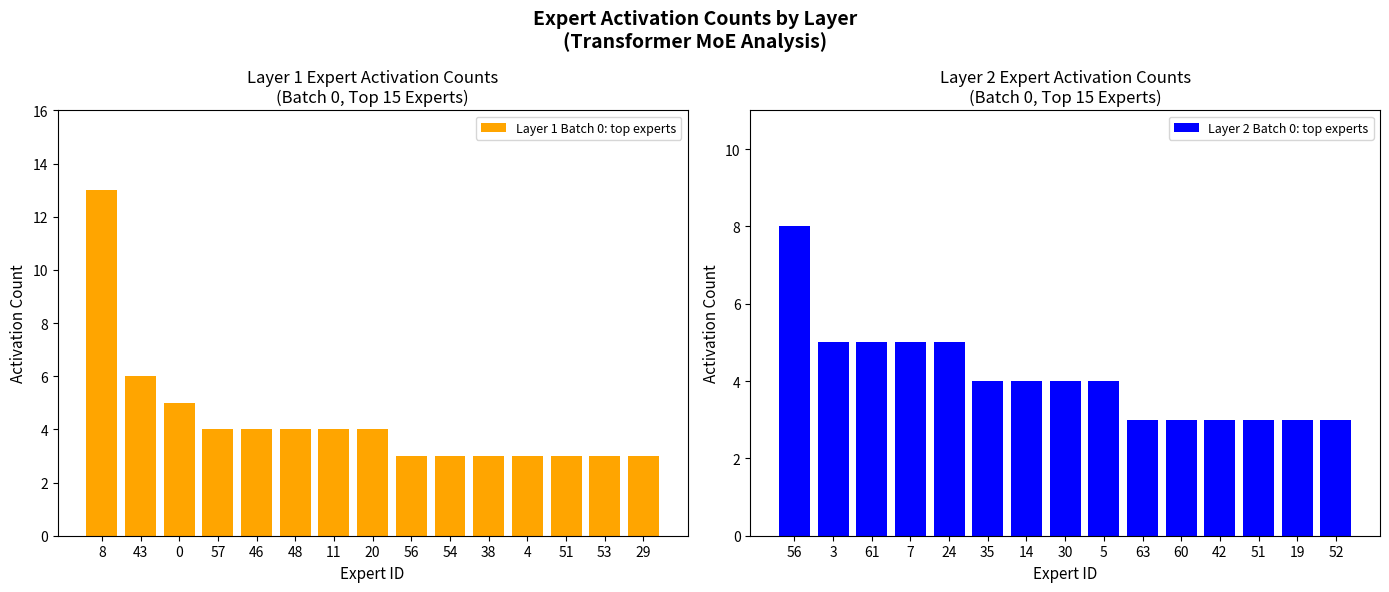

What are all the series names shown in the legend?

Layer 1 Batch 0: top experts, Layer 2 Batch 0: top experts